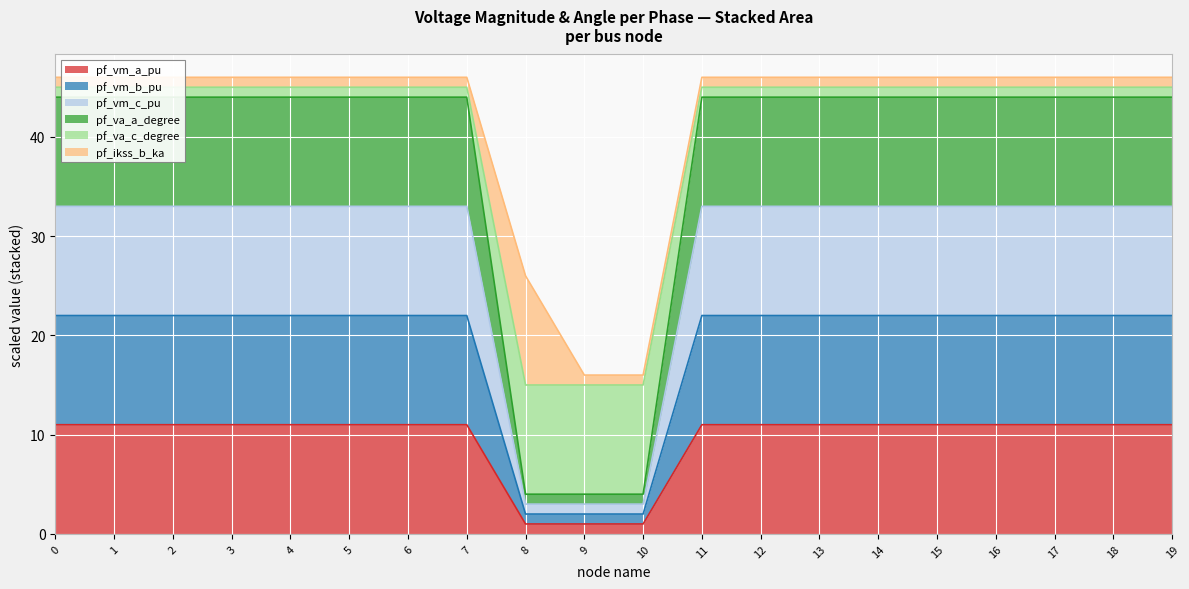

Is the value of pf_vm_a_pu at 6 greater than the value of pf_va_c_degree at 0?

No